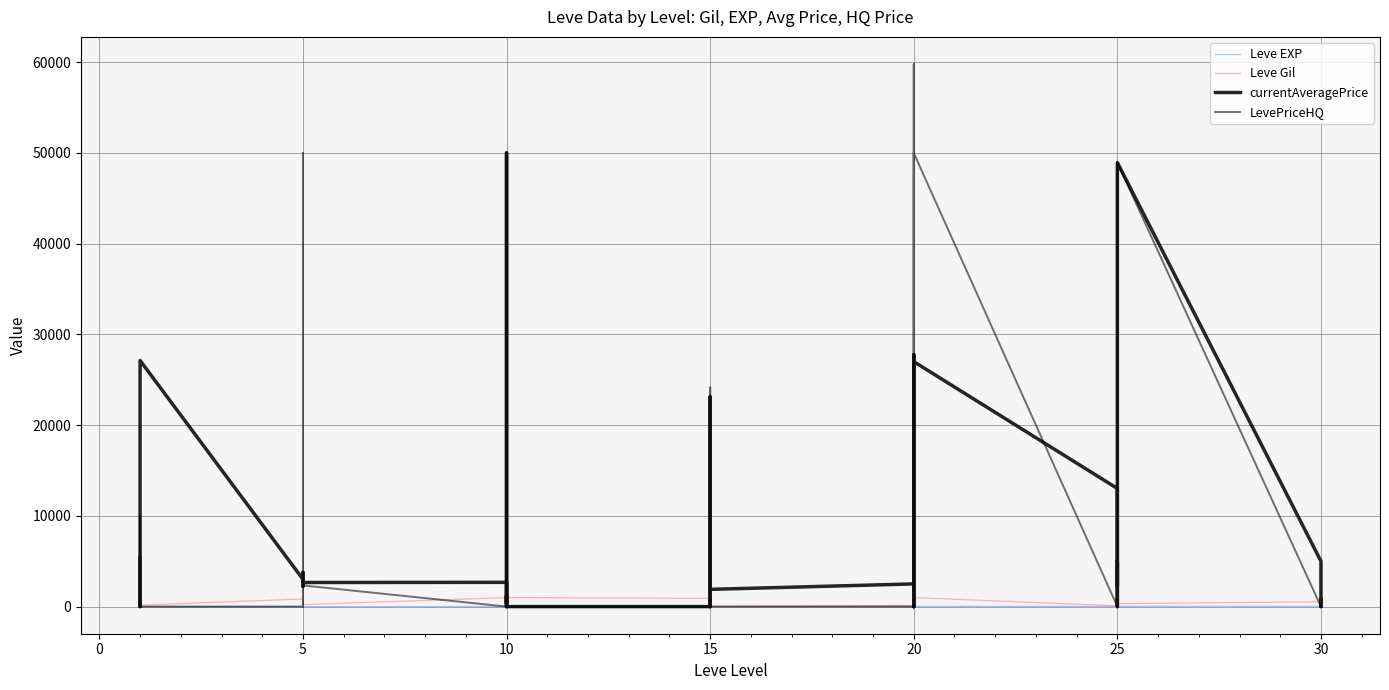

Count the number of categories in the chart.

40